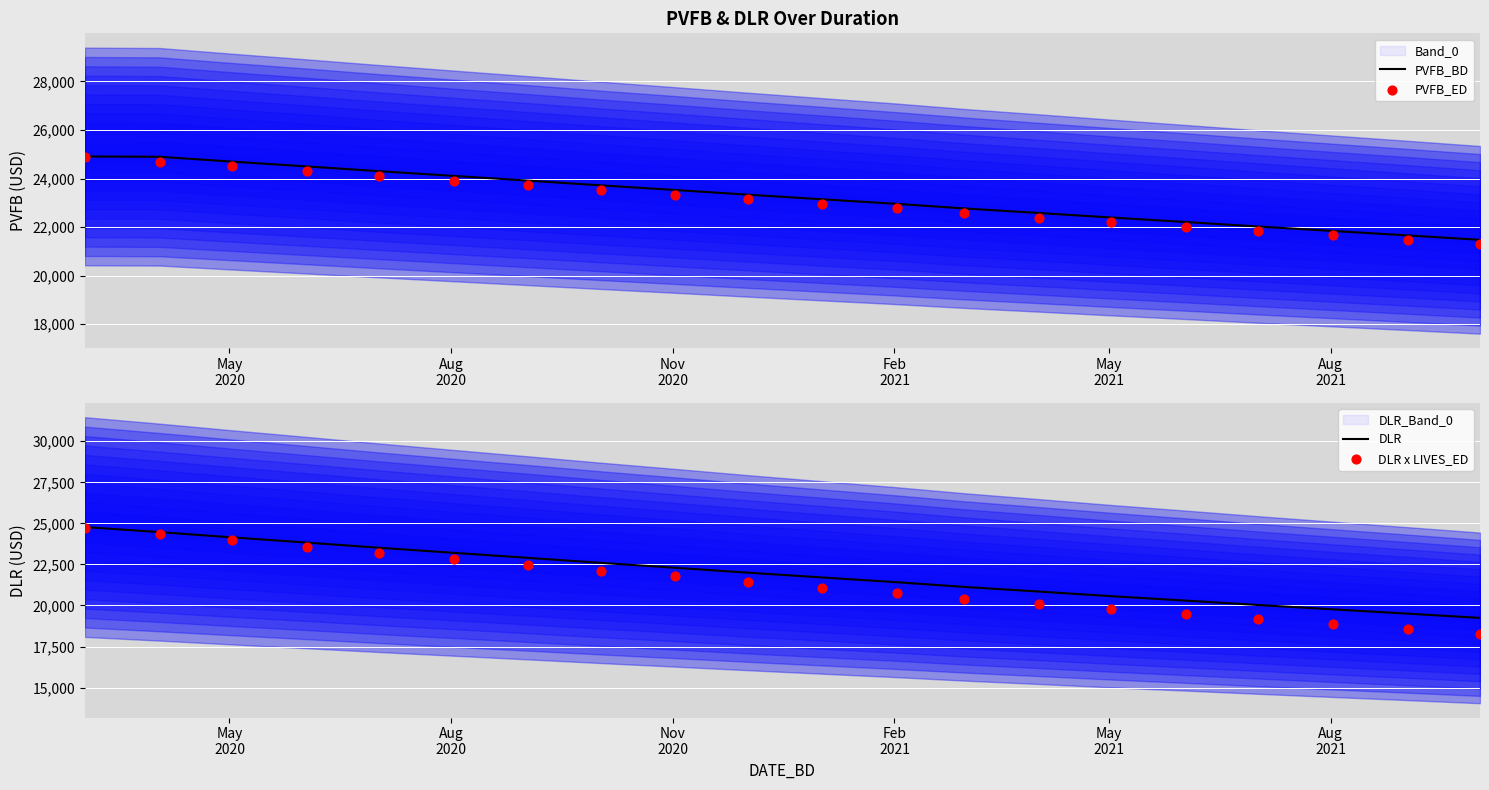

What is the minimum value for PVFB_BD?

21474.0